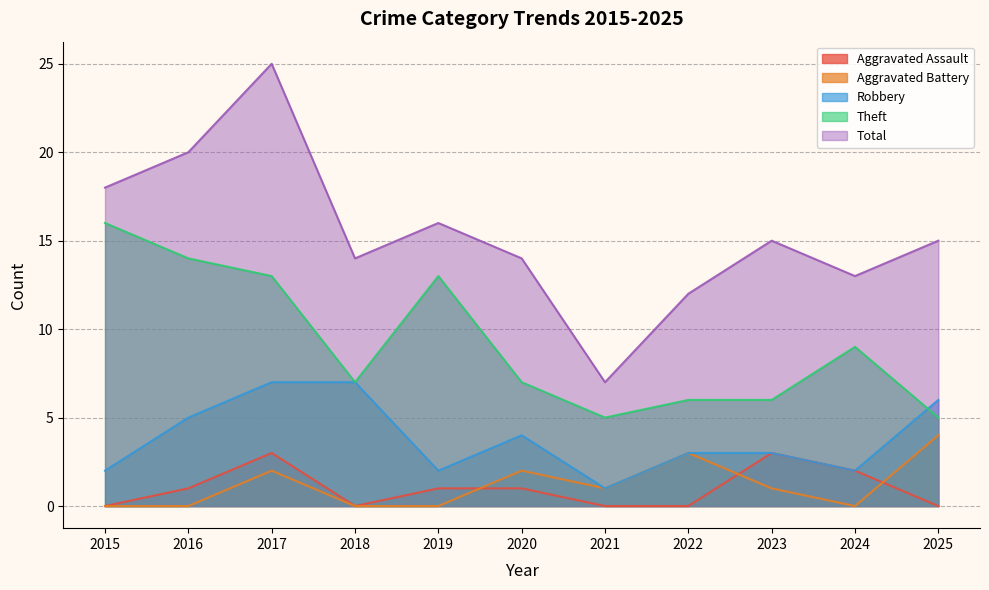

Which series has the largest range (max minus min)?

Total